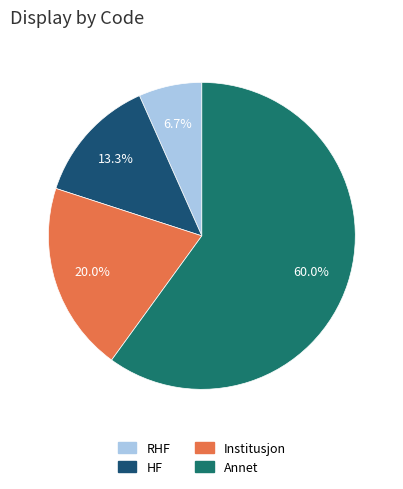

Count the number of slices in the pie.

4